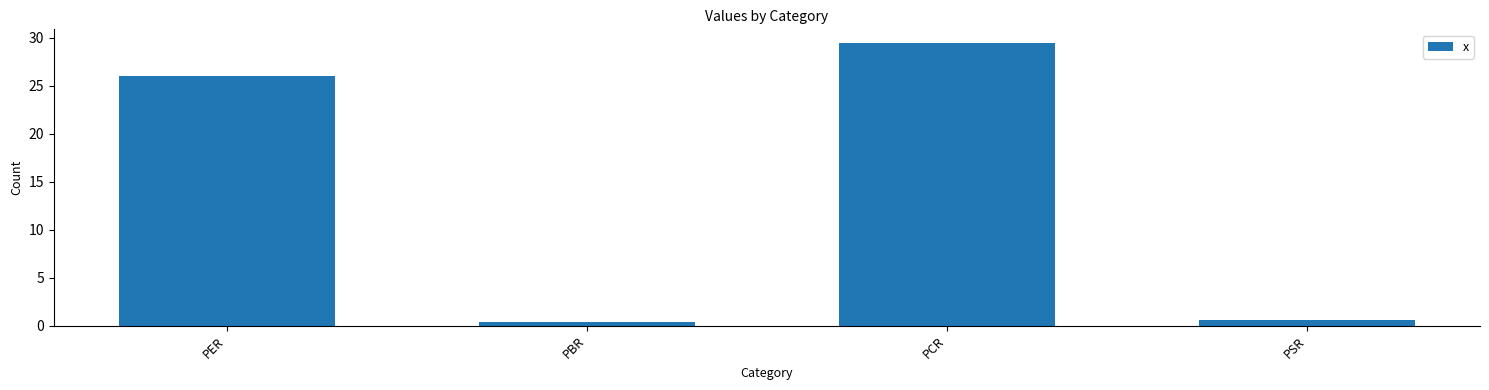

How many bars are there in total?

4